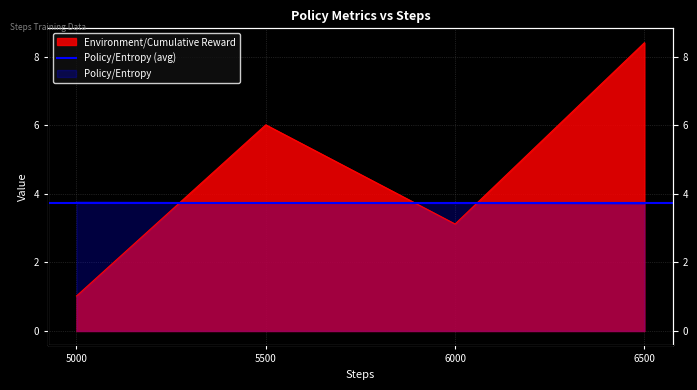

What is the approximate value of Policy/Entropy at 6000?

3.7